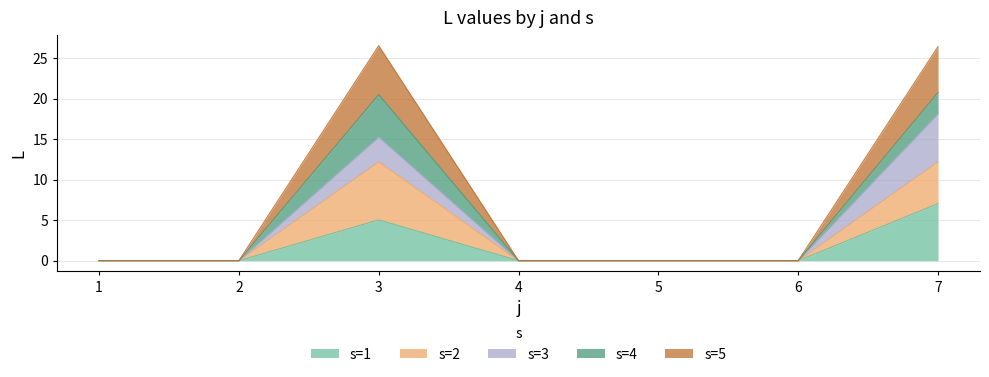

Which category has the highest value in the s=1 series?

7